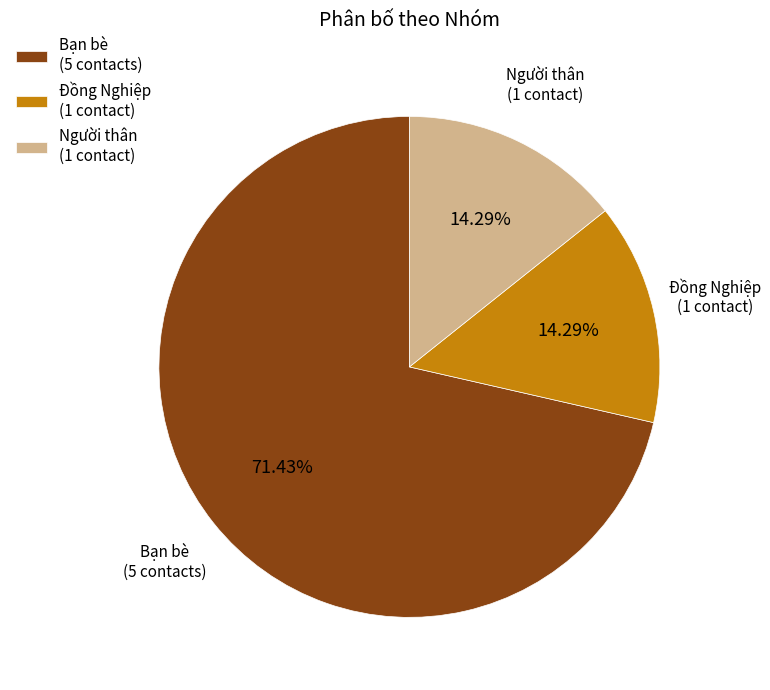

Which slice represents more than half of the pie?

Bạn bè (5 contacts)